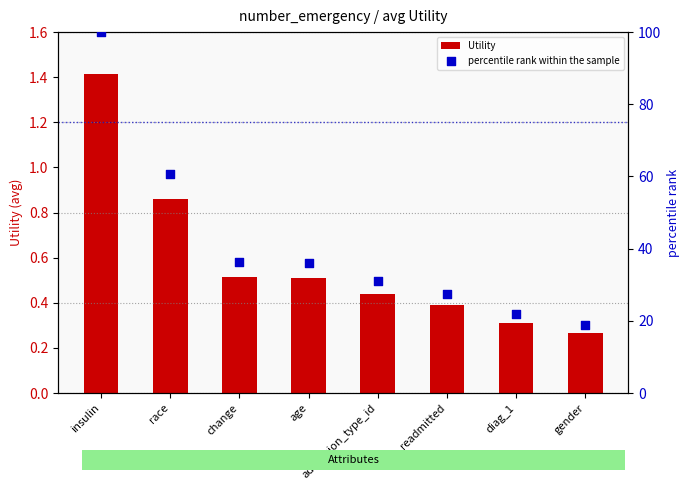

What is the total value across all series at readmitted?

27.9